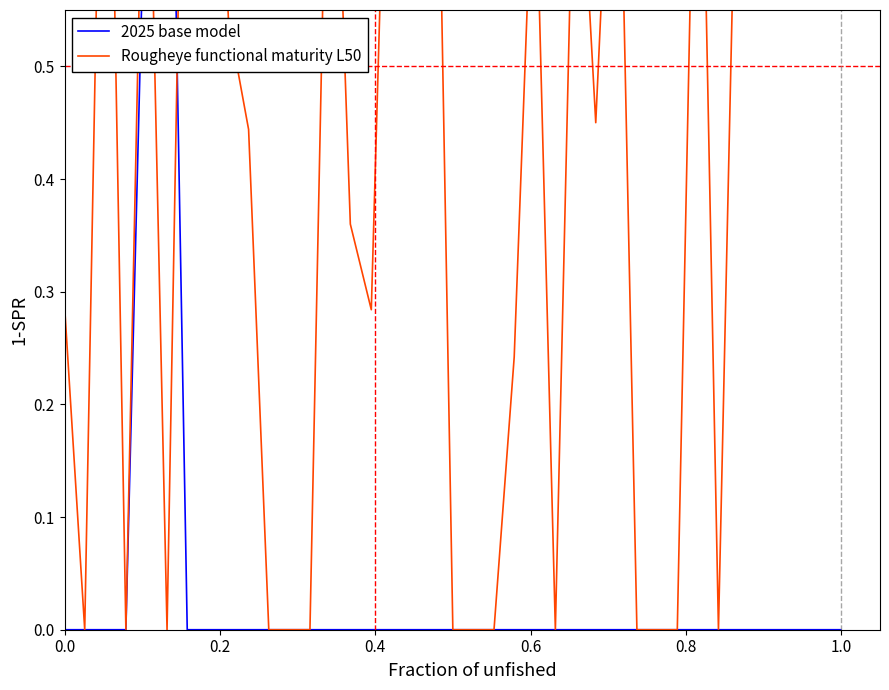

Reading right to left, list all the values displayed in this chart.

2025 base model: 0.0	0.0	0.0	0.0	0.0	0.0	0.0	0.0	0.0	0.0	0.0	0.0	0.0	0.0	0.0	0.0	0.0	0.0	0.0	0.0	0.0	0.0	0.0	0.0	0.0	0.0	0.0	0.0	0.0	0.0	0.0	0.0	0.0	1.0	0.7	0.0	0.0	0.0	0.0
Rougheye functional maturity L50: 0.8	0.9	0.6	0.8	0.7	0.8	0.0	0.9	0.0	0.0	0.0	0.9	0.5	0.8	0.0	0.7	0.2	0.0	0.0	0.0	1.0	1.0	0.9	0.3	0.4	0.9	0.0	0.0	0.0	0.4	0.5	1.0	1.0	0.0	0.8	0.0	1.0	0.0	0.3